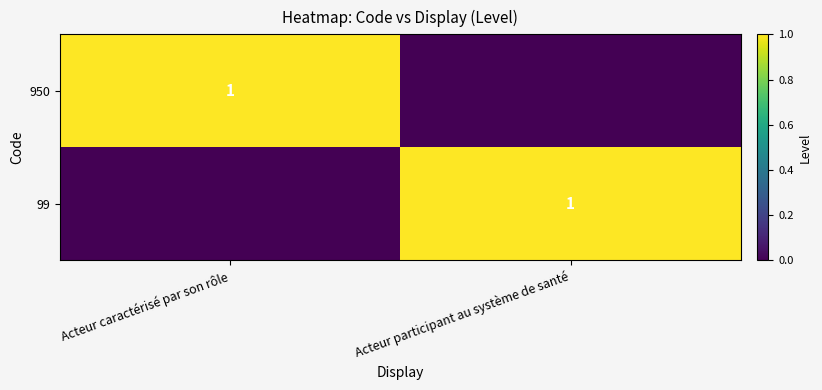

The value of 950 at Acteur caractérisé par son rôle is 1. True or false?

True